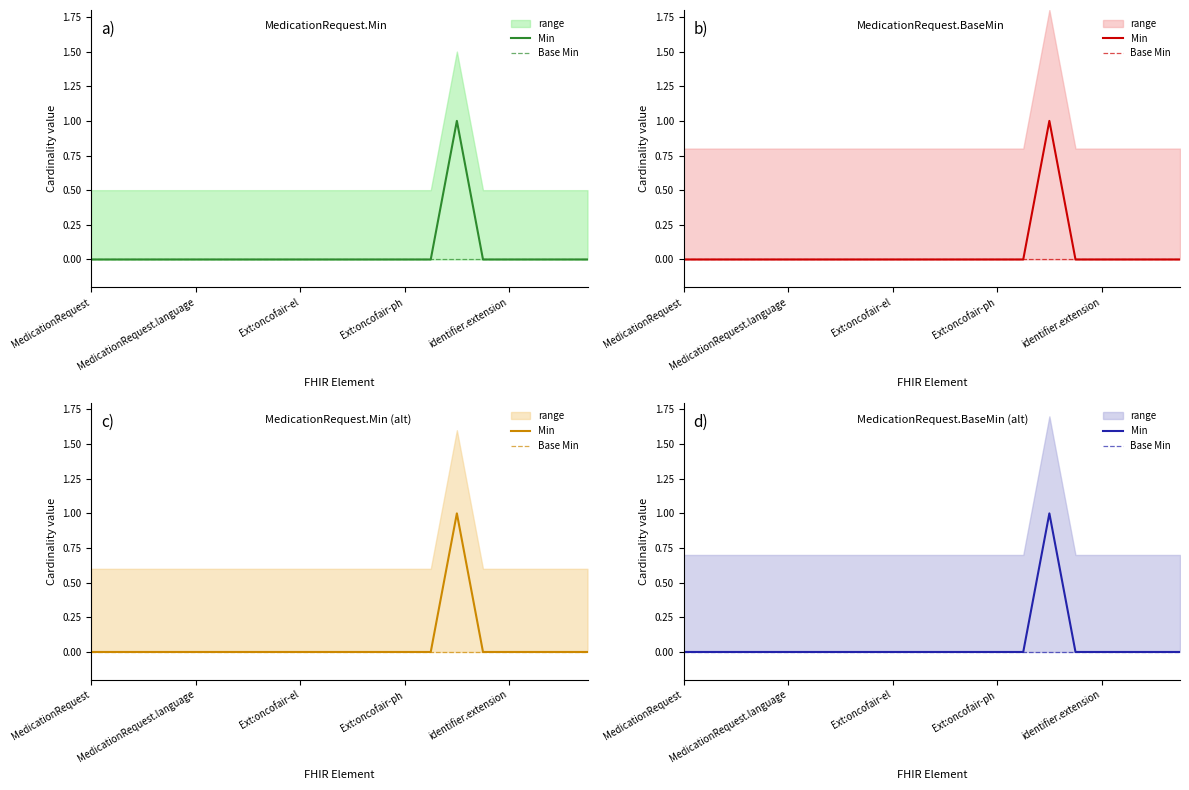

What position from the right is MedicationRequest?

20